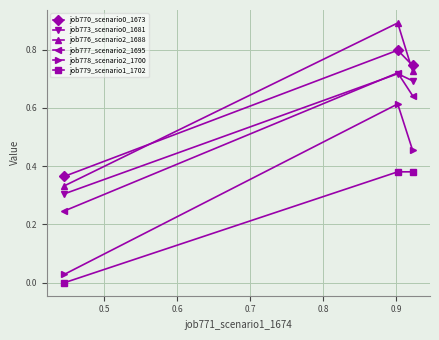

What is the greatest value displayed?

0.9